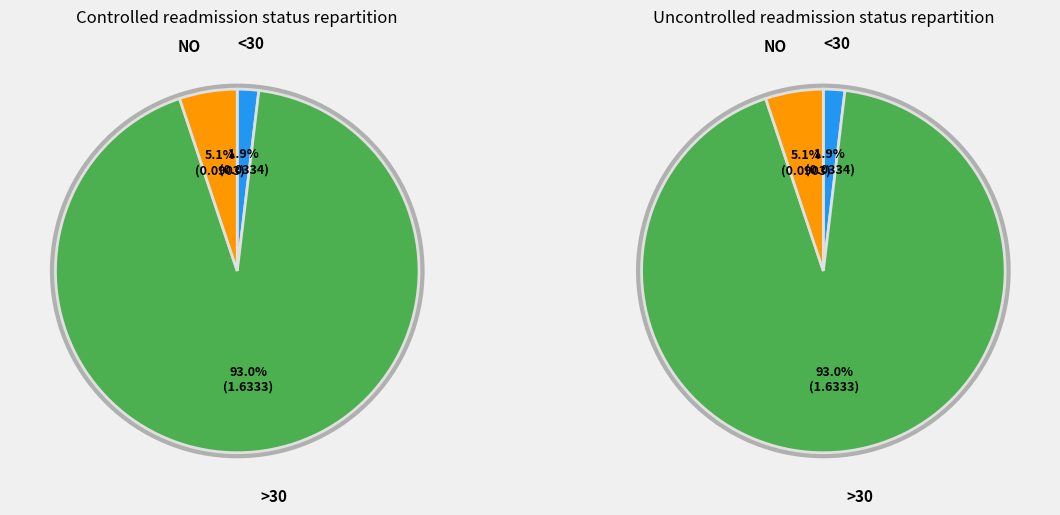

How many slices are in this pie chart?

3